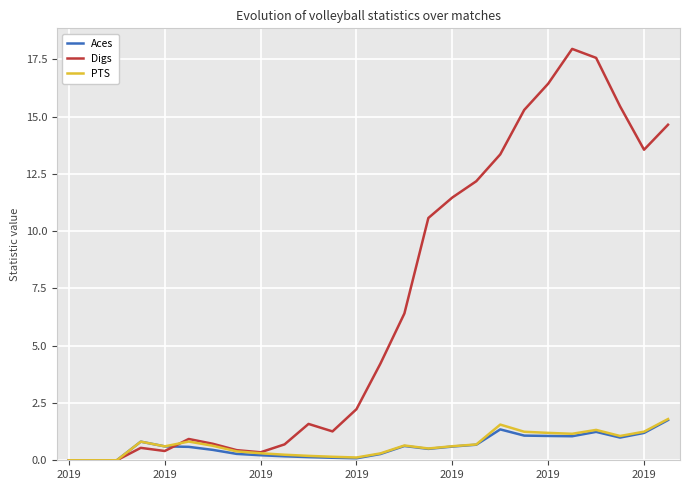

How many lines are shown in the chart?

3